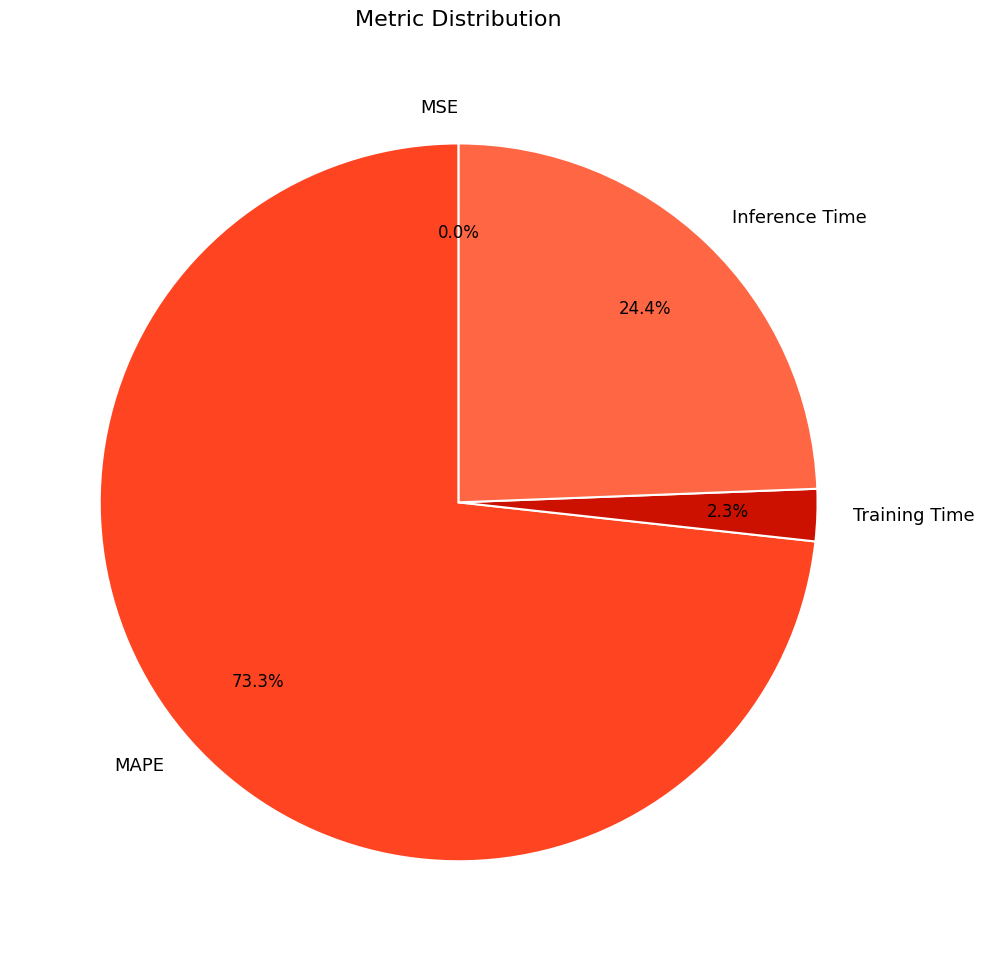

What is the largest slice in the pie chart?

MAPE